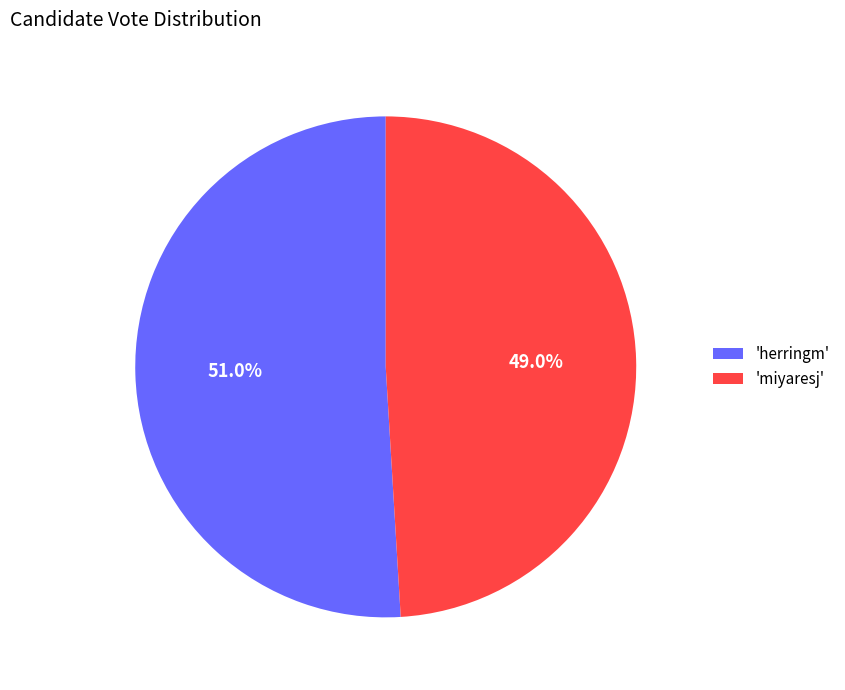

What is the majority slice?

'herringm'